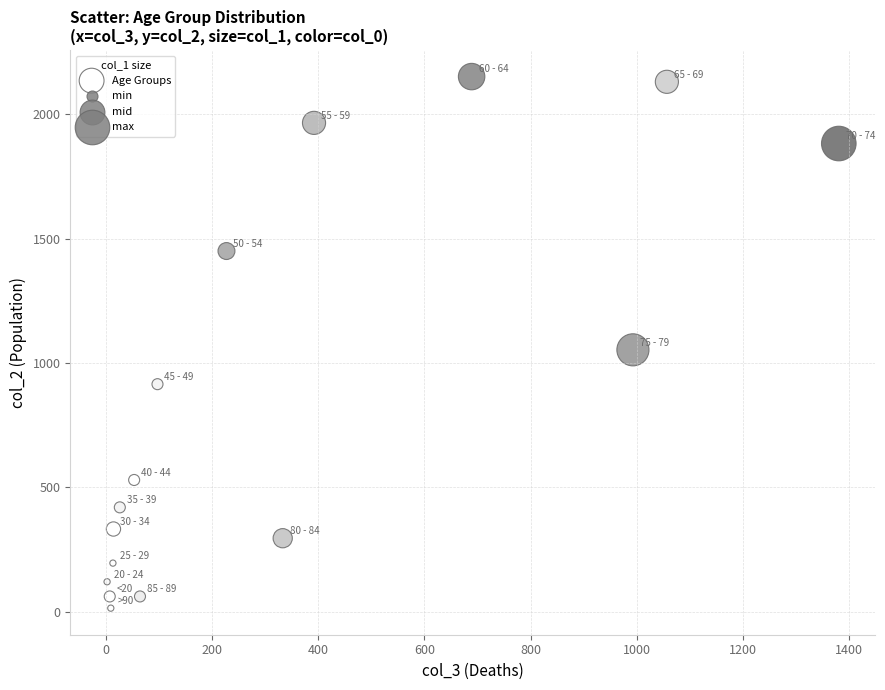

What is the range of Y values (max minus min)?

2136